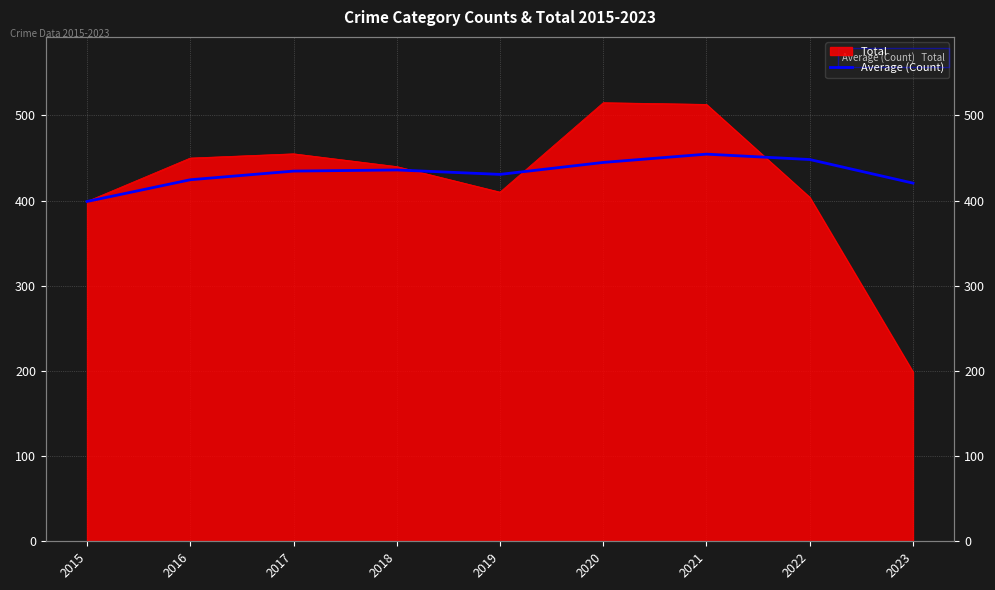

The chart shows a value of 454.6 at 2021. True or false?

True